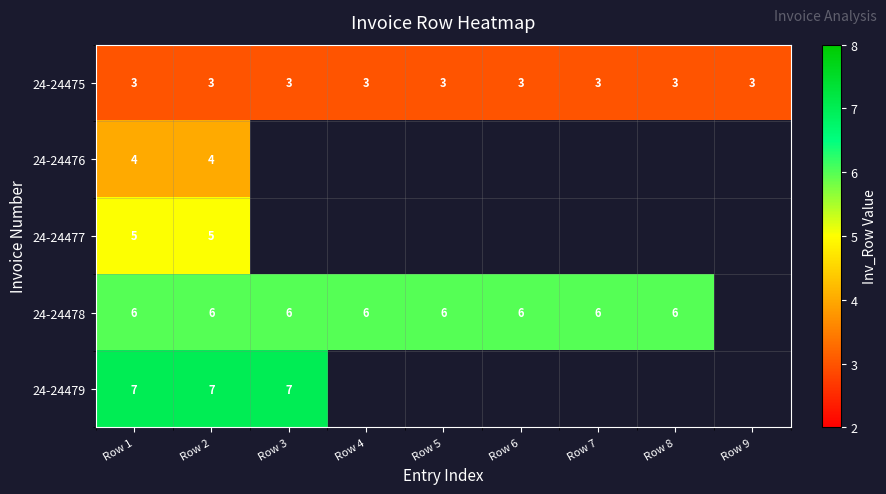

The 24-24476 series shows 4 at Row 1. True or false?

True